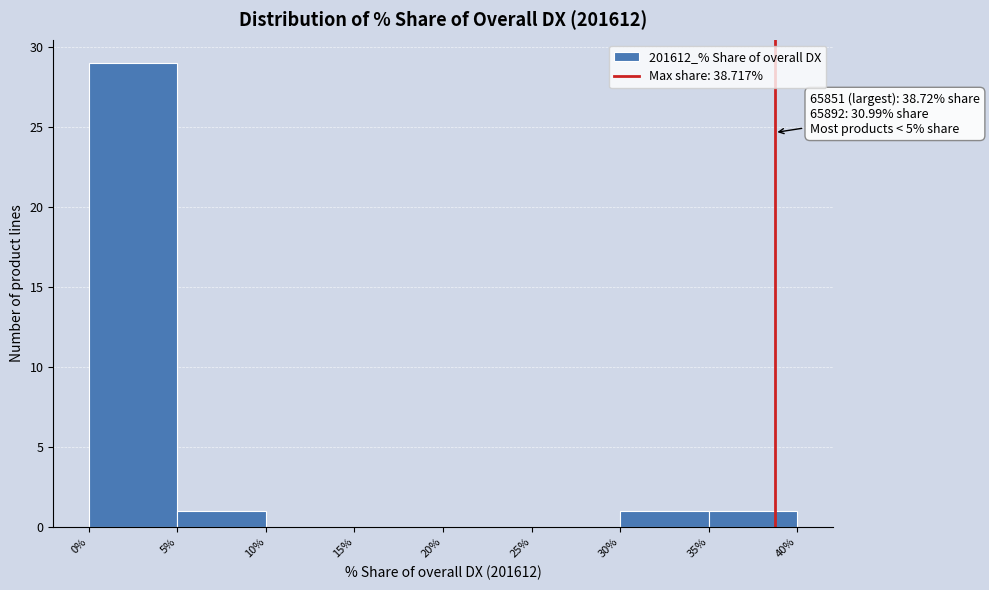

Which range on the x-axis has the tallest bar?

0% to 5%